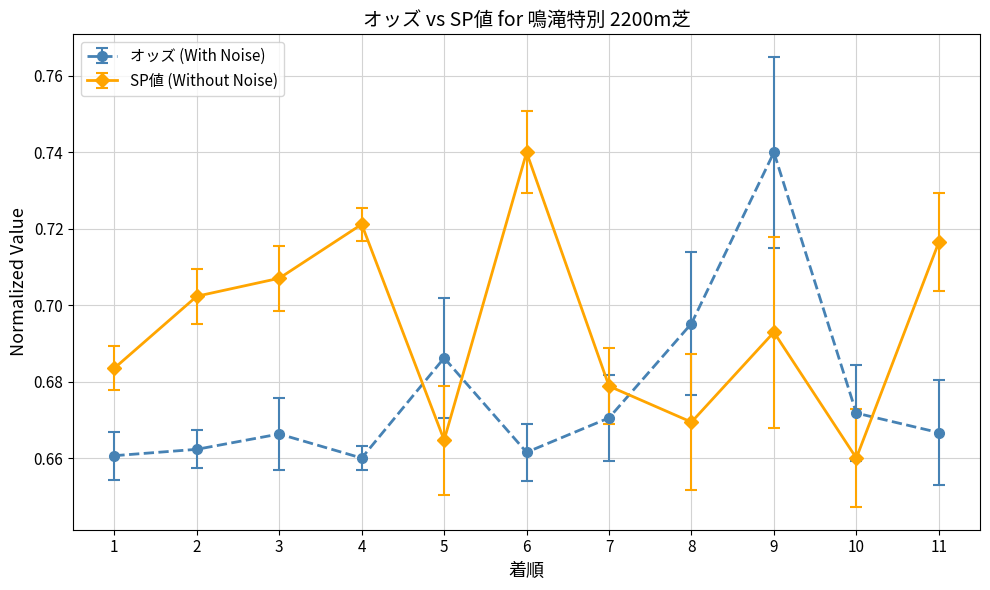

Which series has the largest total across all categories?

SP値 (Without Noise)